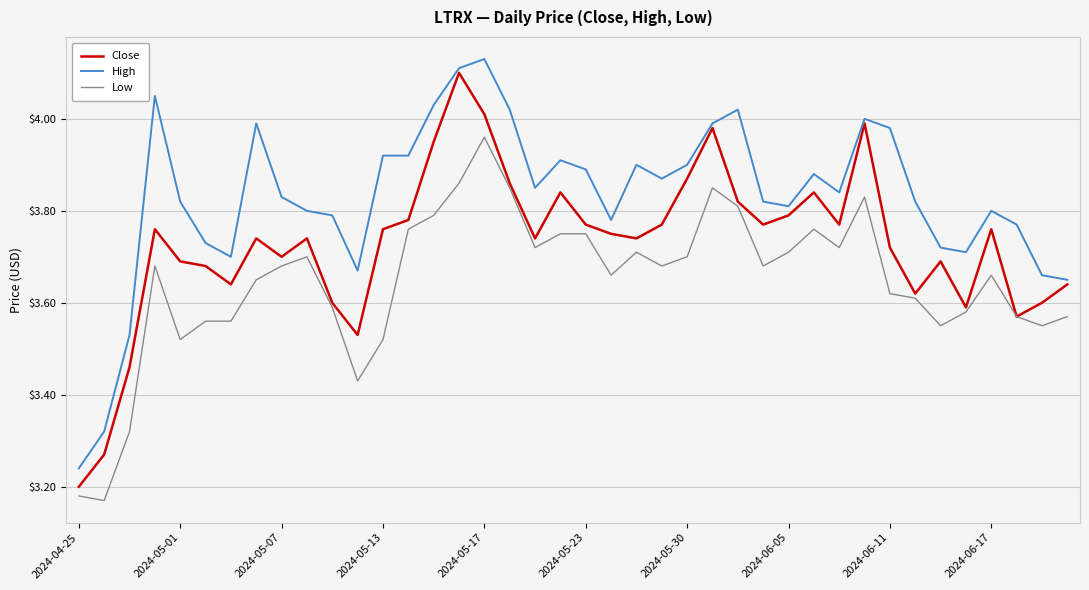

List the series in order of their overall mean, highest first.

High, Close, Low